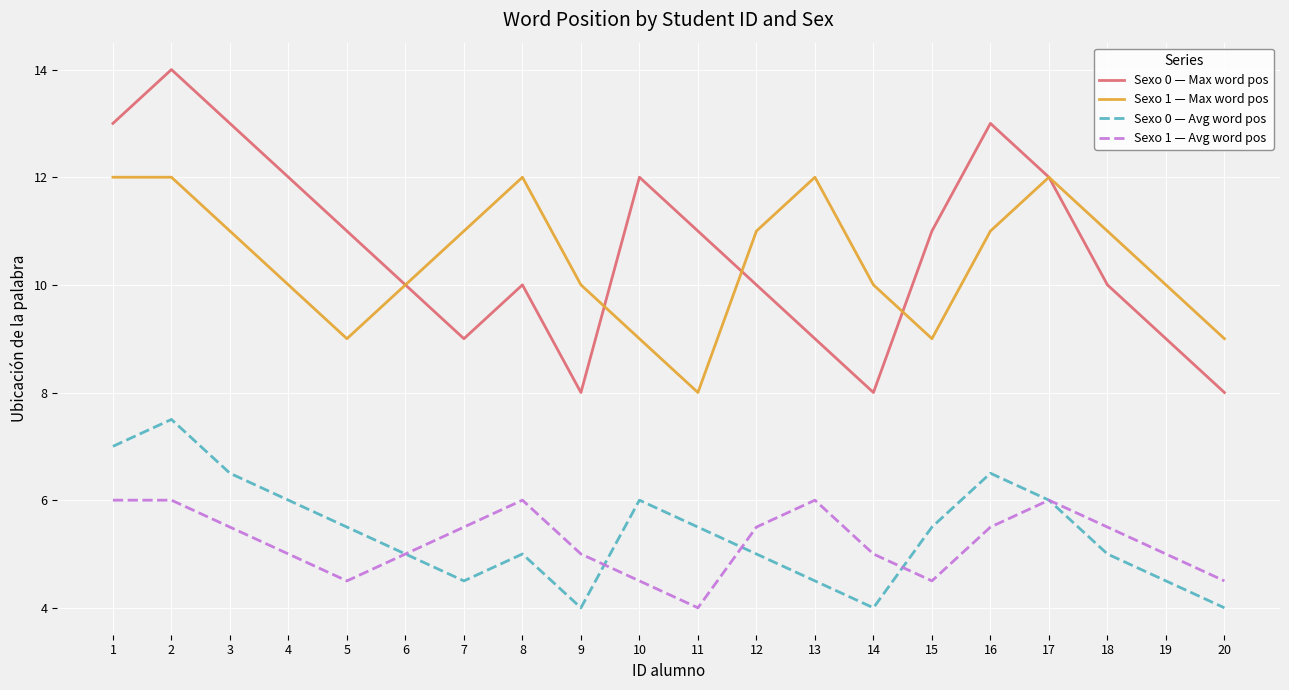

True or false: Sexo 1 — Max word pos has more than 0 points higher than both neighbors.

True